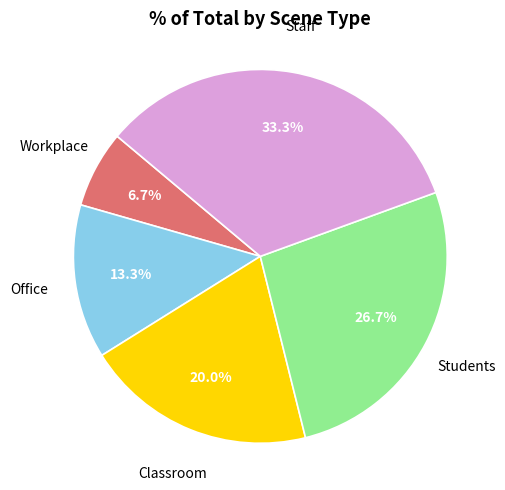

Is there a majority slice in this chart?

No